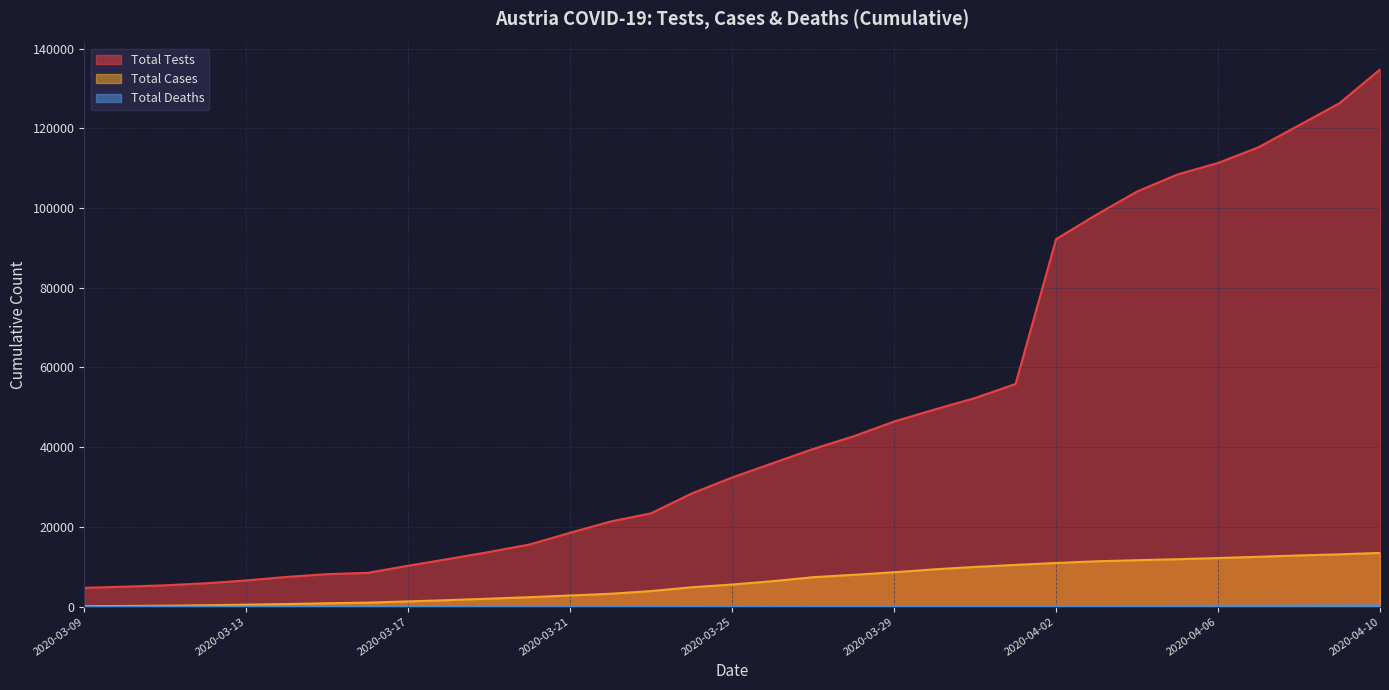

What is the average value of the Total Deaths series?

86